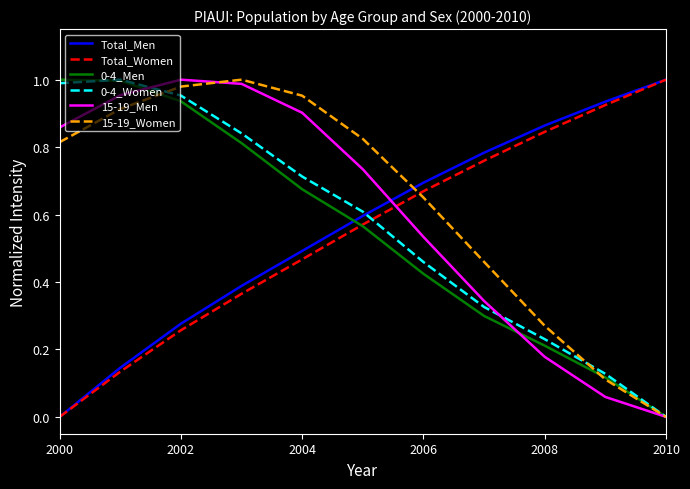

After their last crossing, which series has the higher values: 15-19_Men or Total_Women?

Total_Women